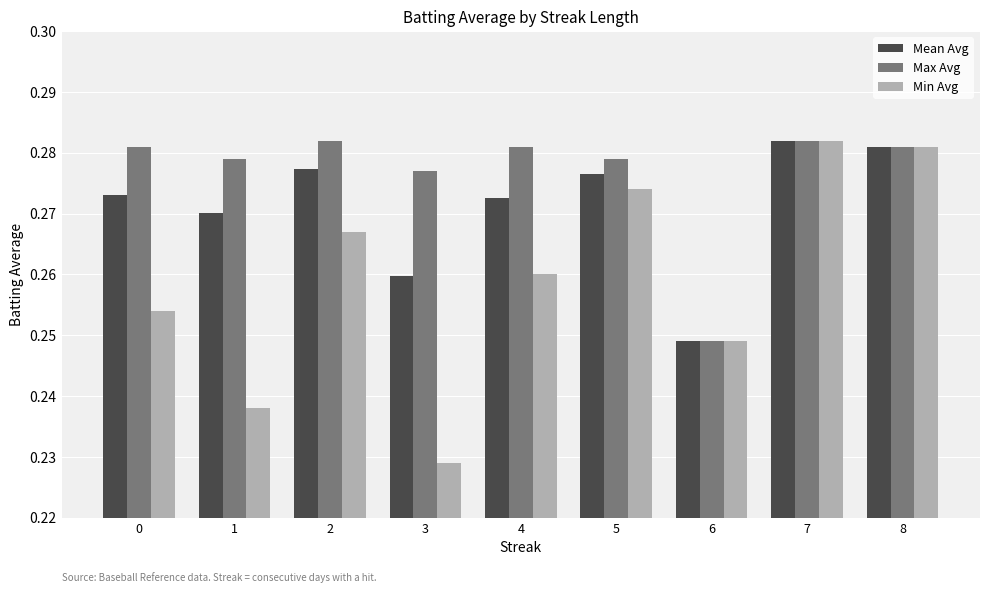

Which category has the lowest value across all series?

3